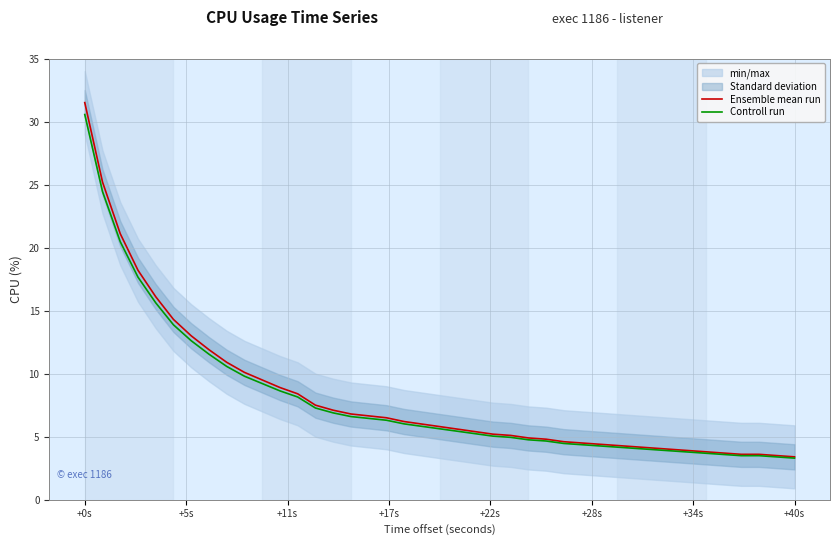

Which category has the highest value across all series?

+0s